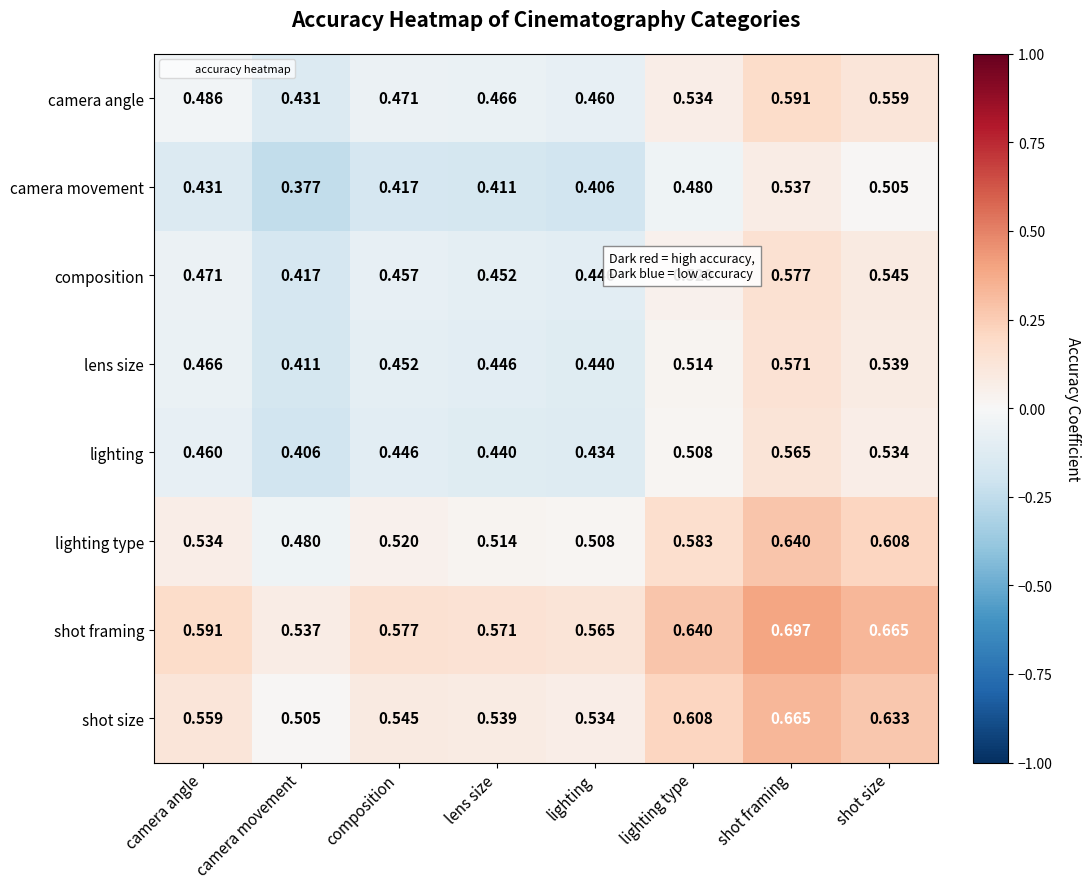

At which label is camera angle closest to 0?

camera movement